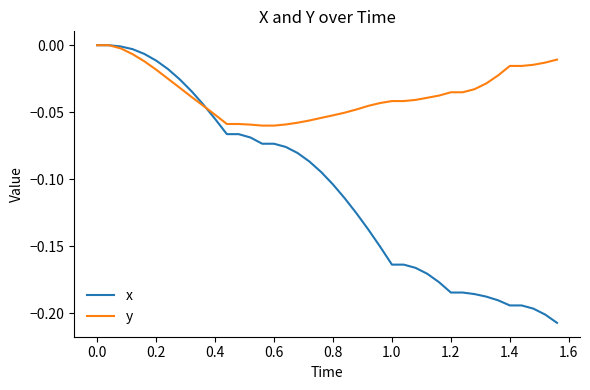

Which series has the largest total across all categories?

y